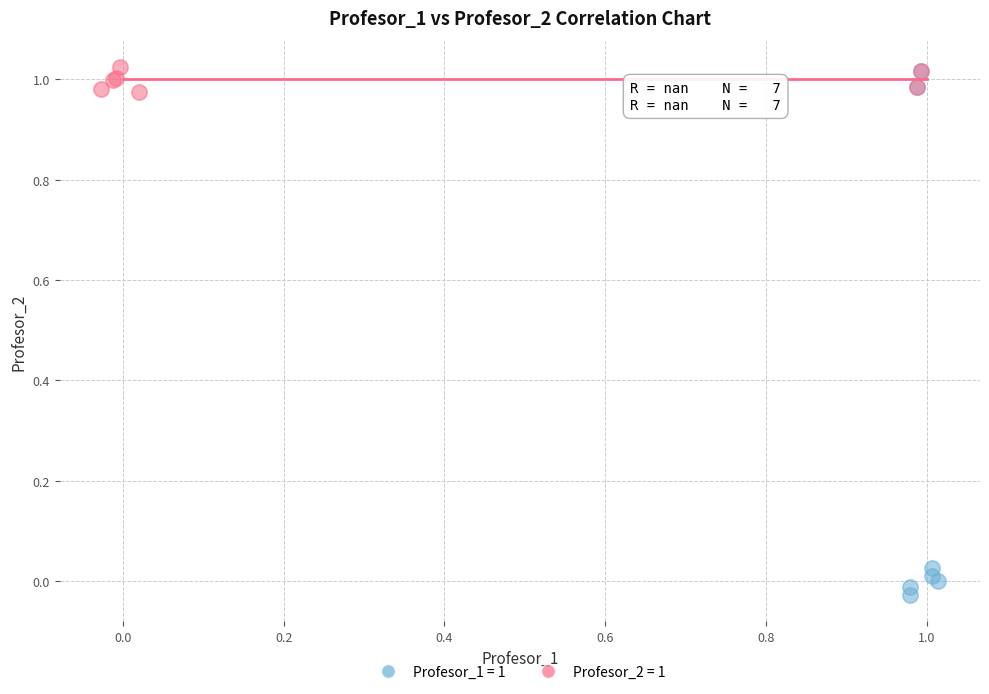

Which series has the widest spread of Y values?

Profesor_1 = 1